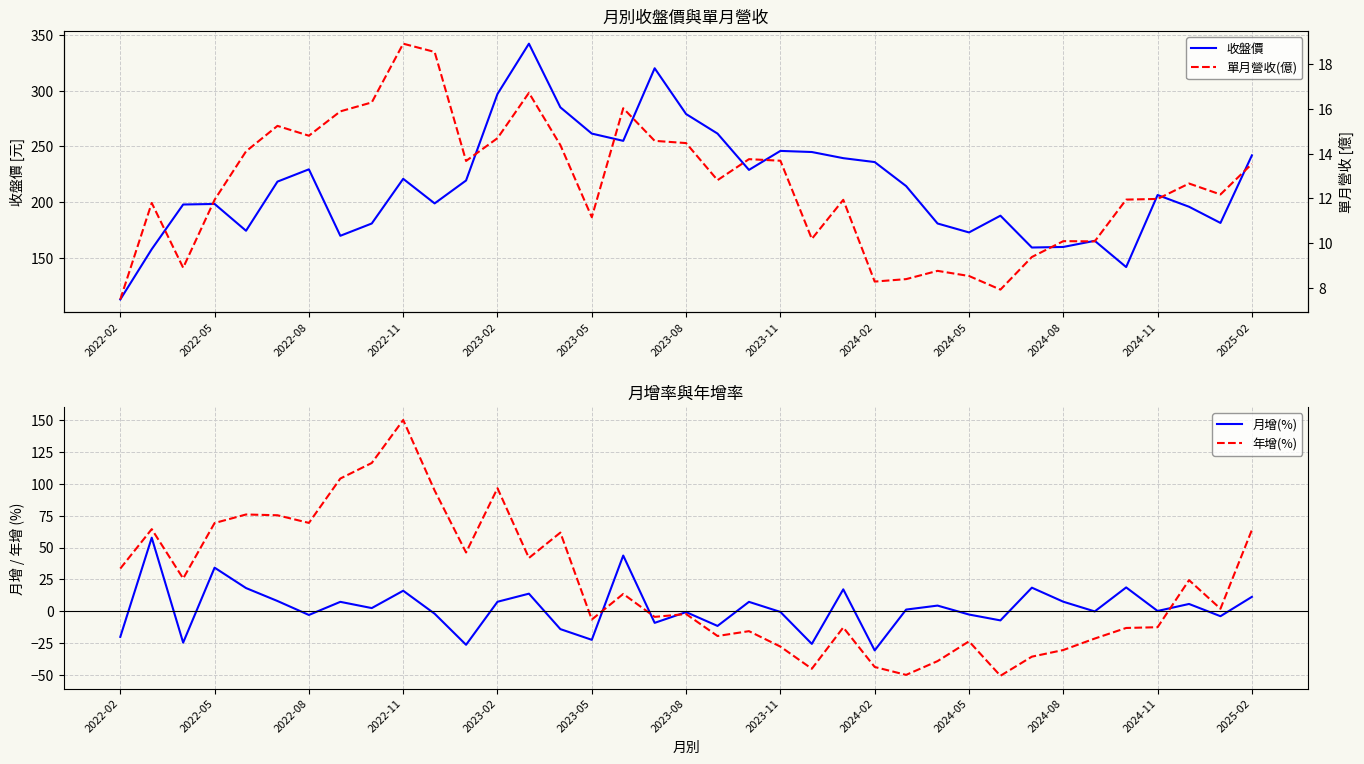

What is the minimum value for 收盤價?

113.0